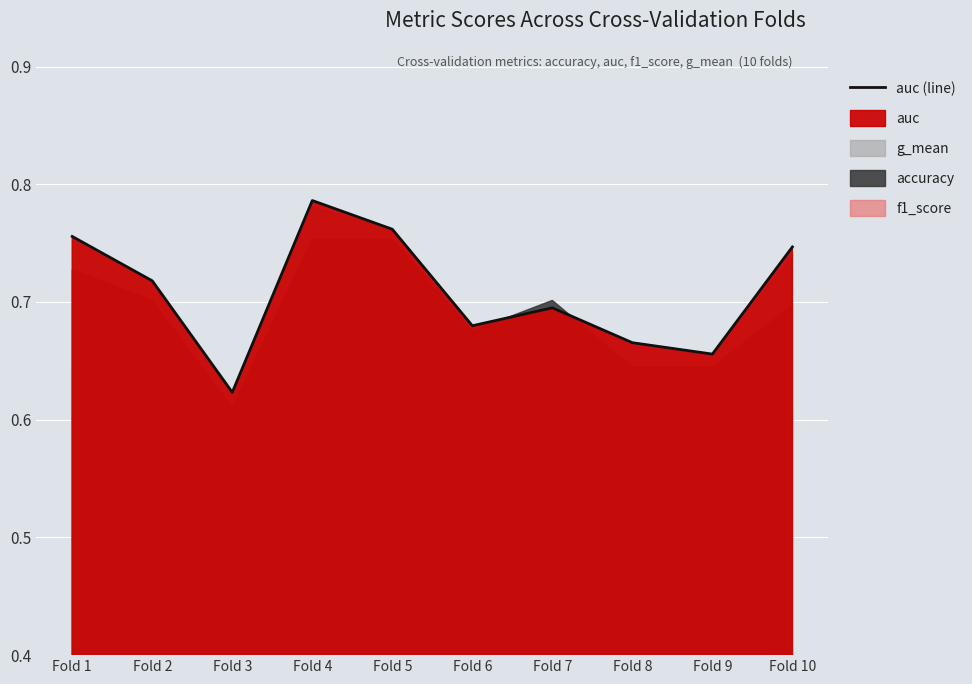

Read the value at Fold 10.

0.7